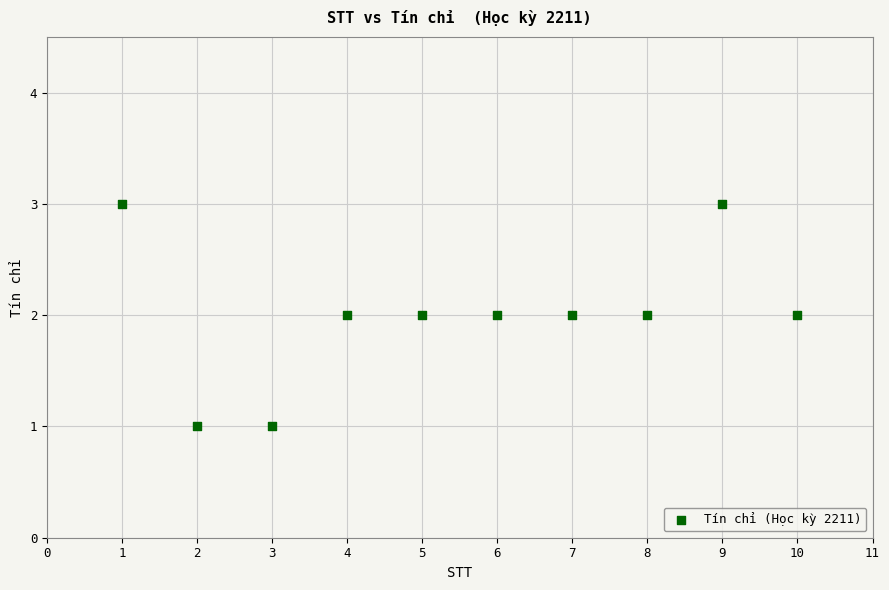

What is the average X value?

6